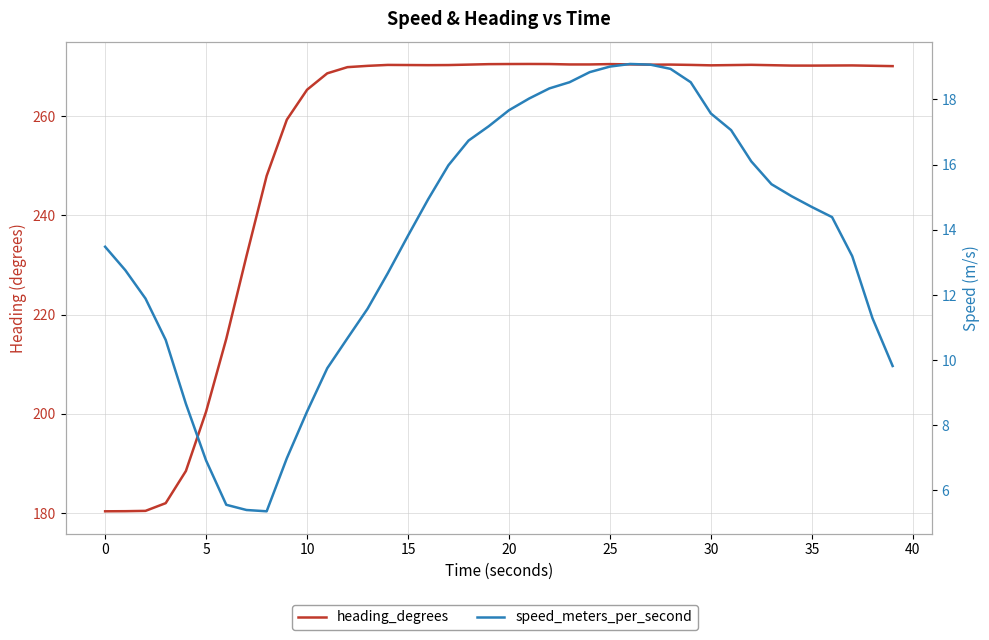

True or false: heading_degrees has a value of 356.4 at 15.

False